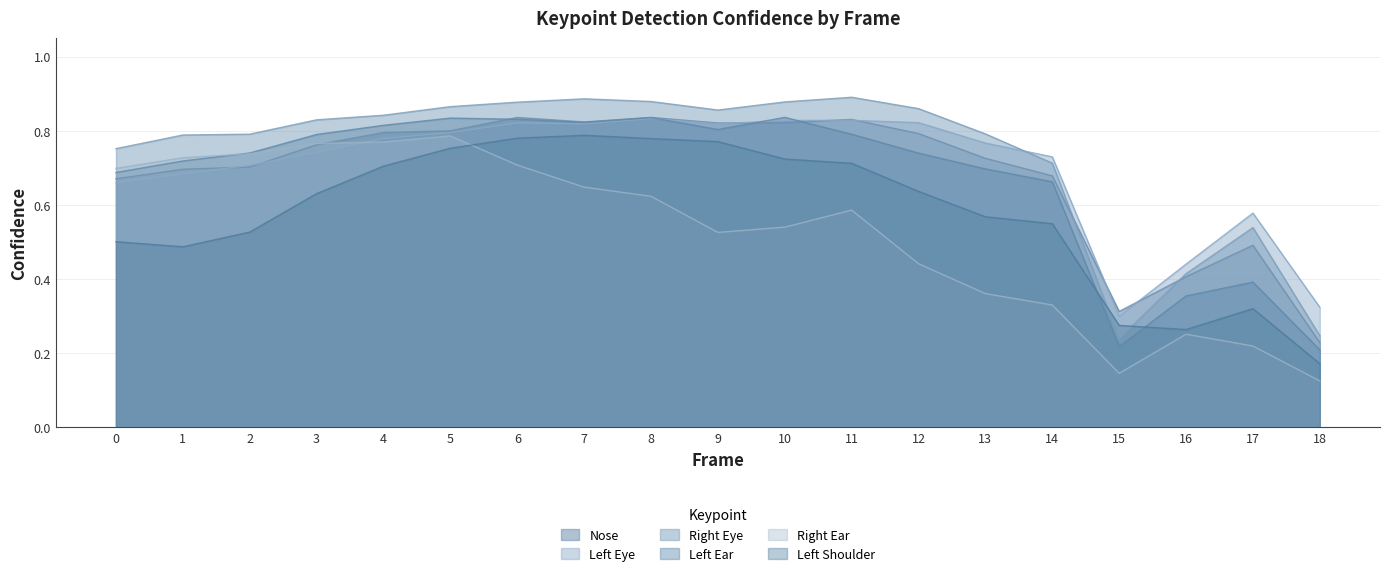

Rank the series by their maximum value, from lowest to highest.

a_right_ear_confidence, a_left_shoulder_confidence, a_left_eye_confidence, a_nose_confidence, a_left_ear_confidence, a_right_eye_confidence